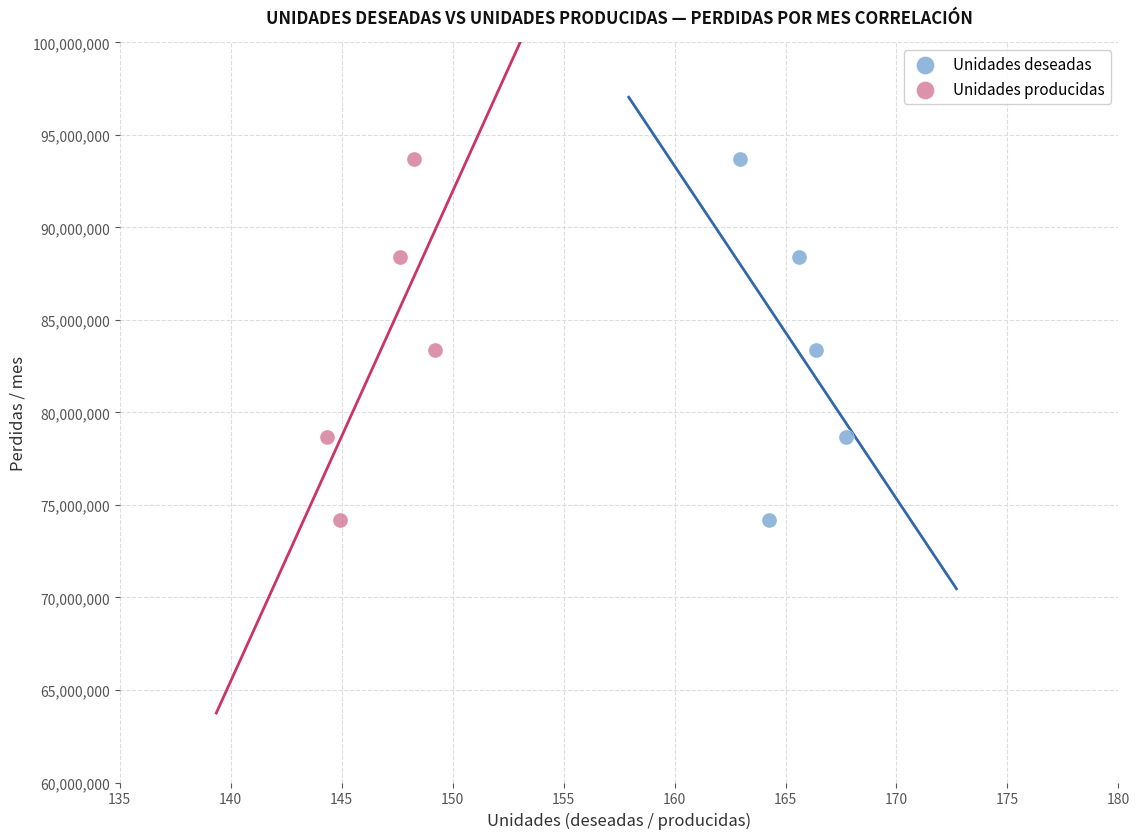

What are all the series names shown in the legend?

Unidades deseadas, Unidades producidas